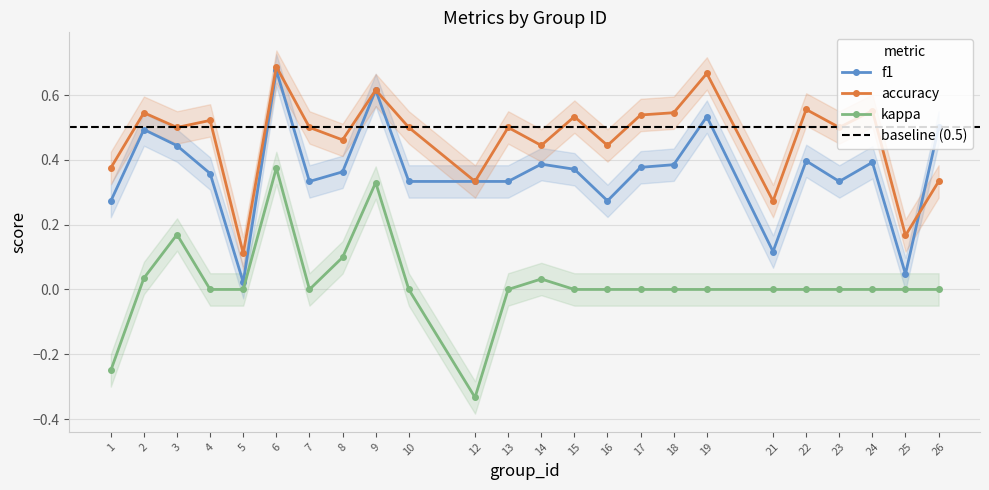

At which category does the chart reach its minimum across all series?

12